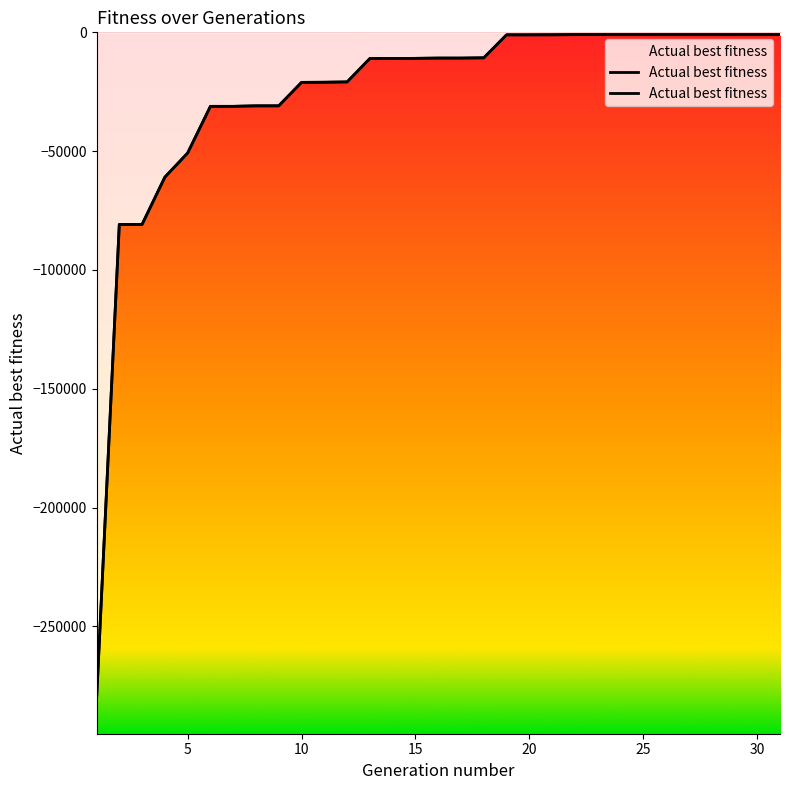

Count the number of data series in this chart.

1